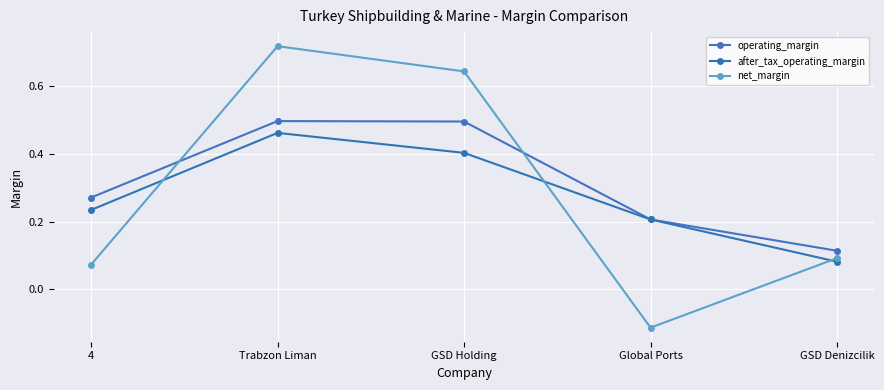

What is the difference between the maximum and minimum values in the net_margin series?

0.8